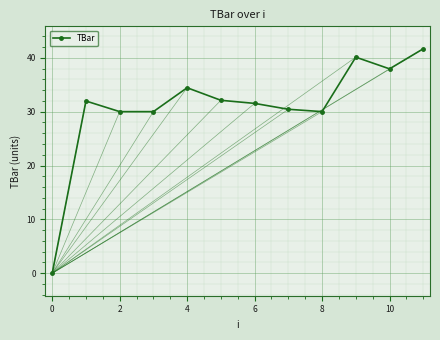

How many data points are above 31?

7